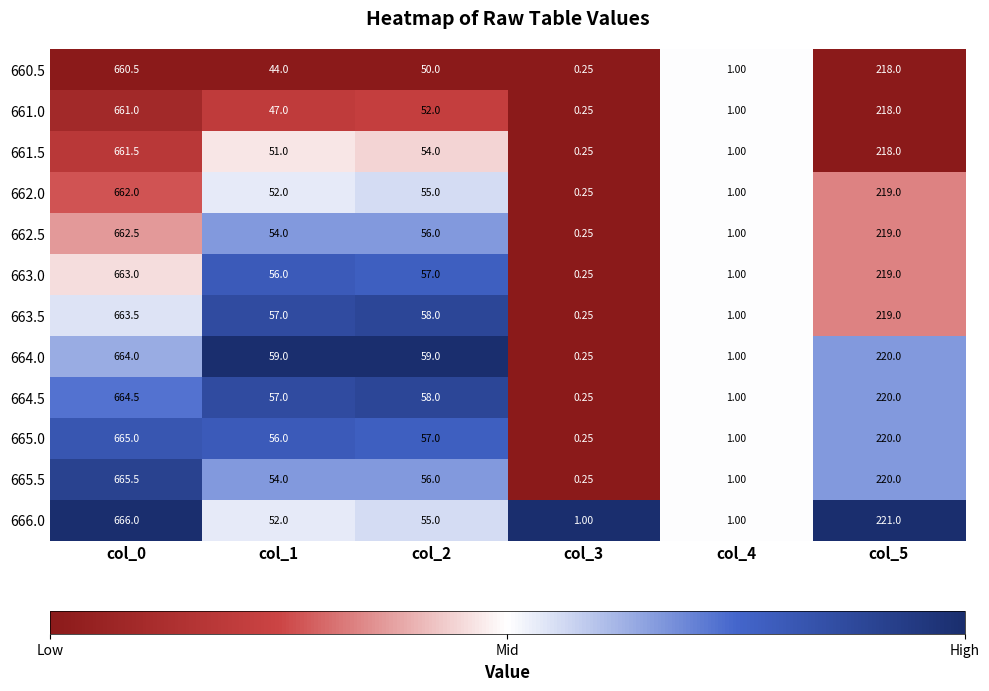

Count the number of data series in this chart.

12